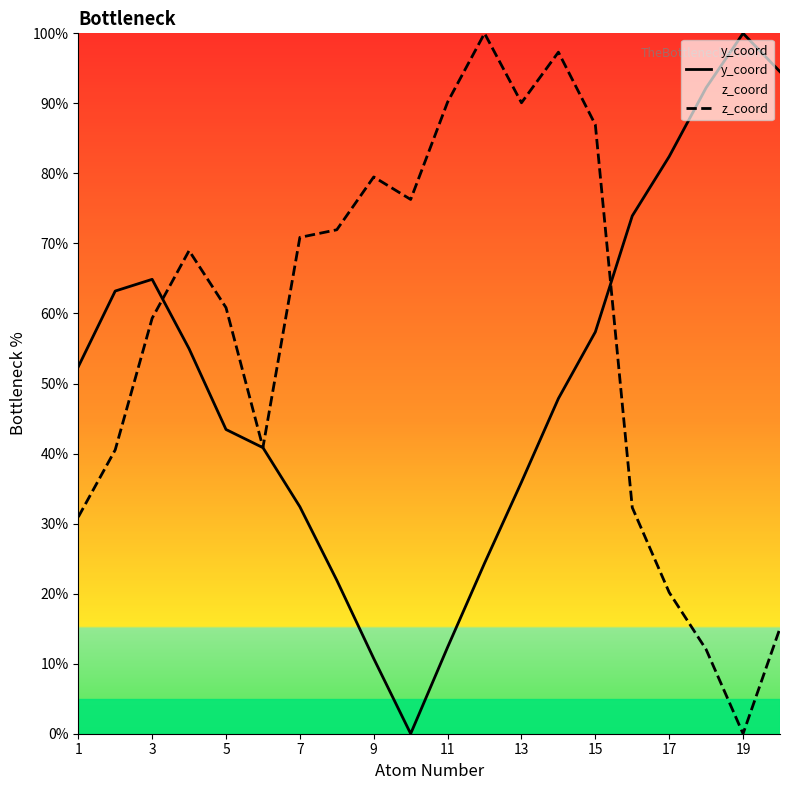

What value does the z_coord series have at 9?

79.5